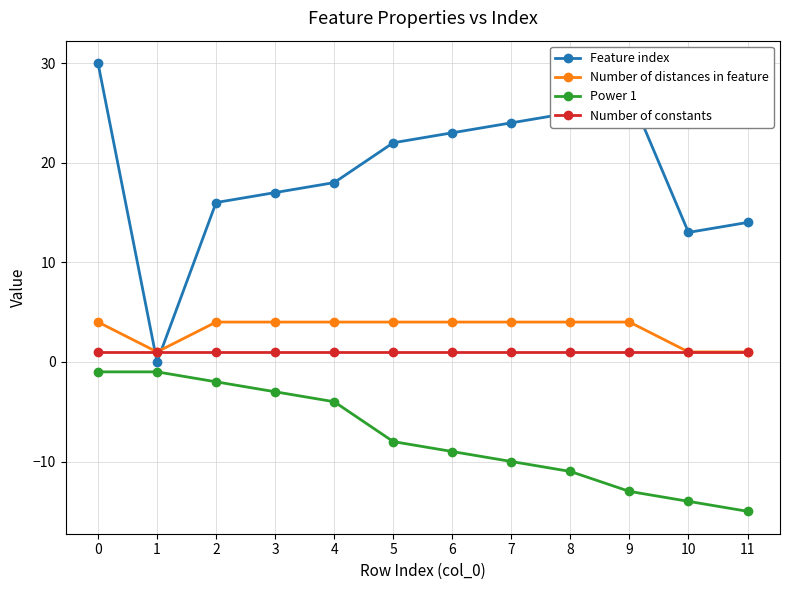

Rank the categories by Feature index value from highest to lowest.

0, 9, 8, 7, 6, 5, 4, 3, 2, 11, 10, 1